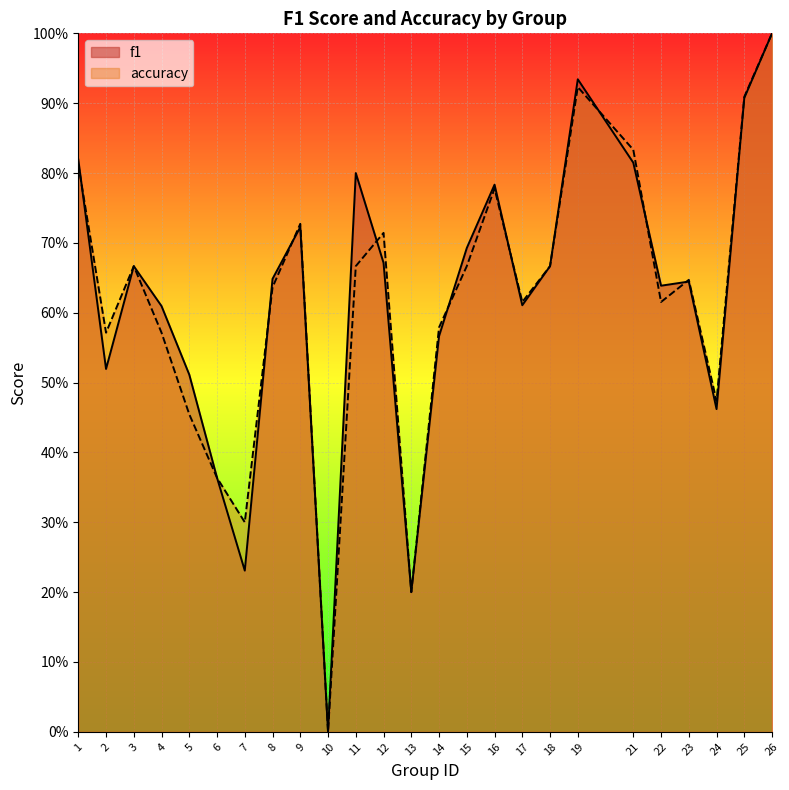

At which label does f1 reach its minimum?

10